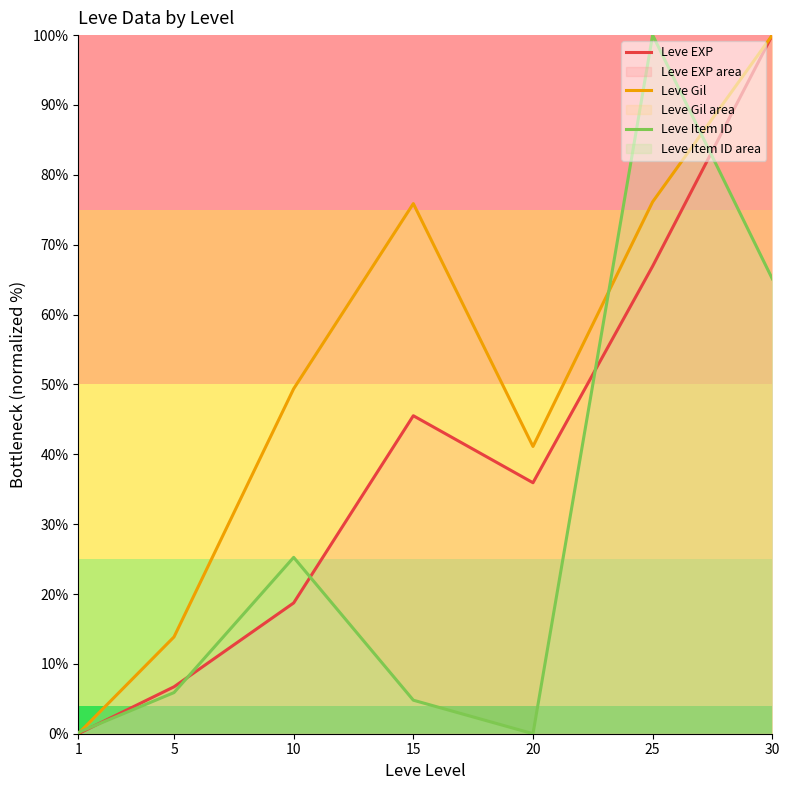

What is the total value across all series at 5?

26.5